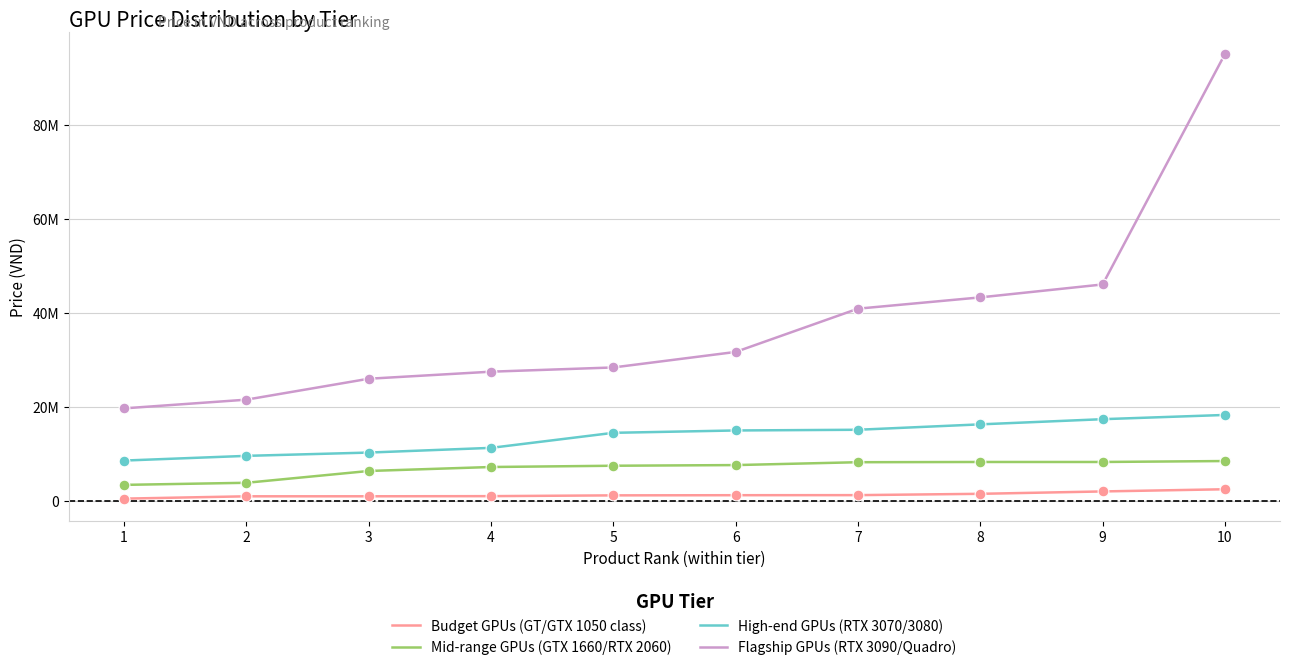

Is the value of High-end GPUs (RTX 3070/3080) at 7 greater than the value of Budget GPUs (GT/GTX 1050 class) at 4?

Yes